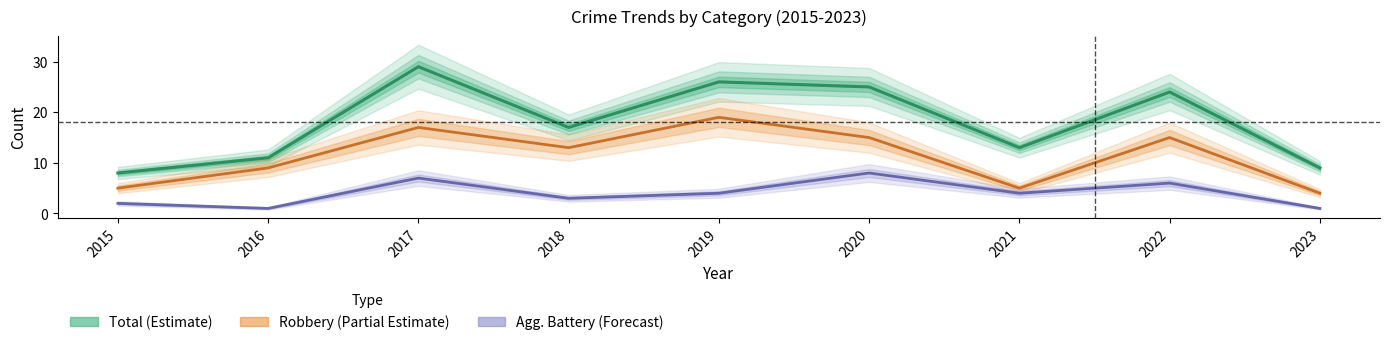

True or false: Robbery (Partial Estimate) has a value of 4 at 2020.

False